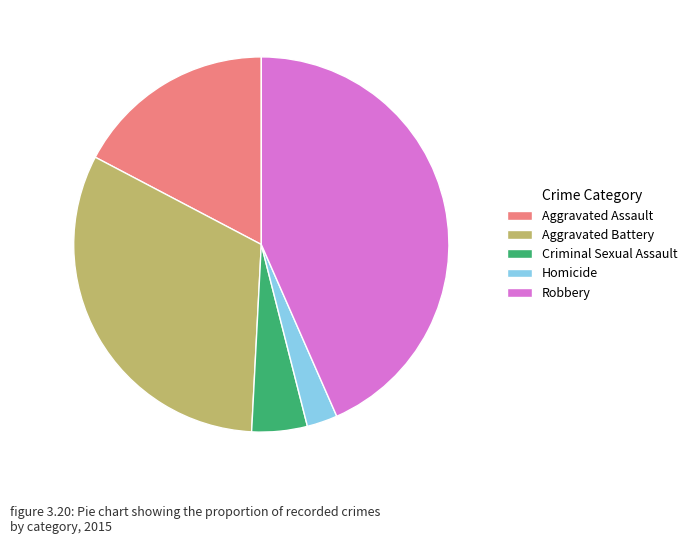

The Criminal Sexual Assault slice represents 5% of the pie. True or false?

True